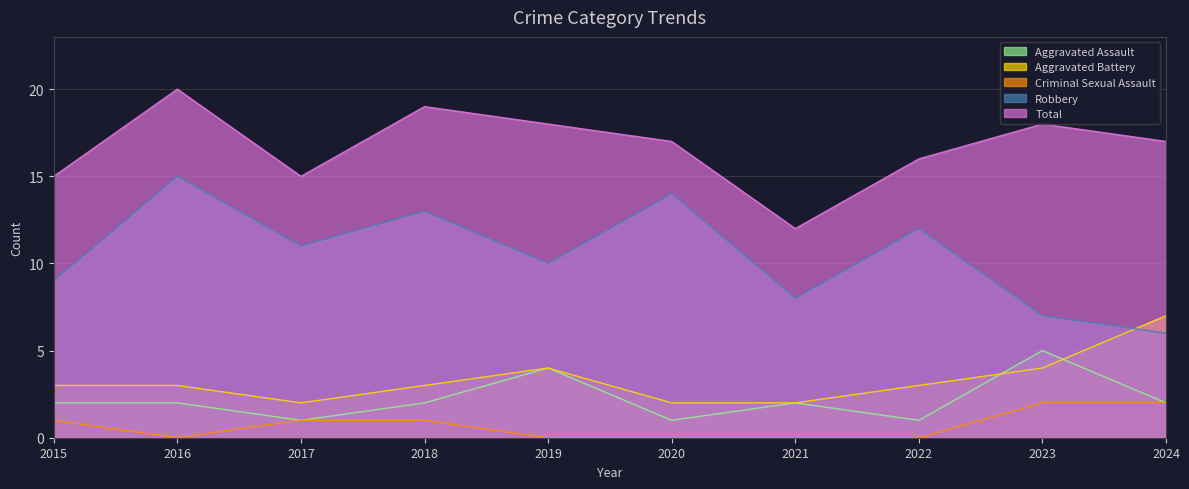

What is the value of the Total point at the 5th from the left?

18